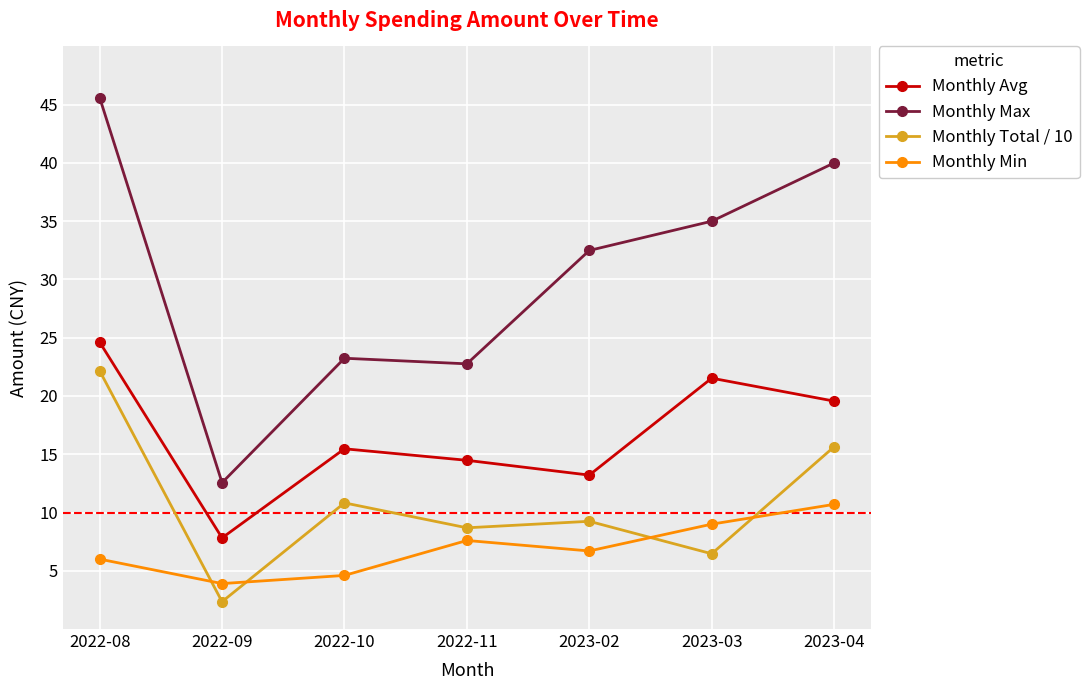

What is the highest value of the Monthly Max series?

45.6